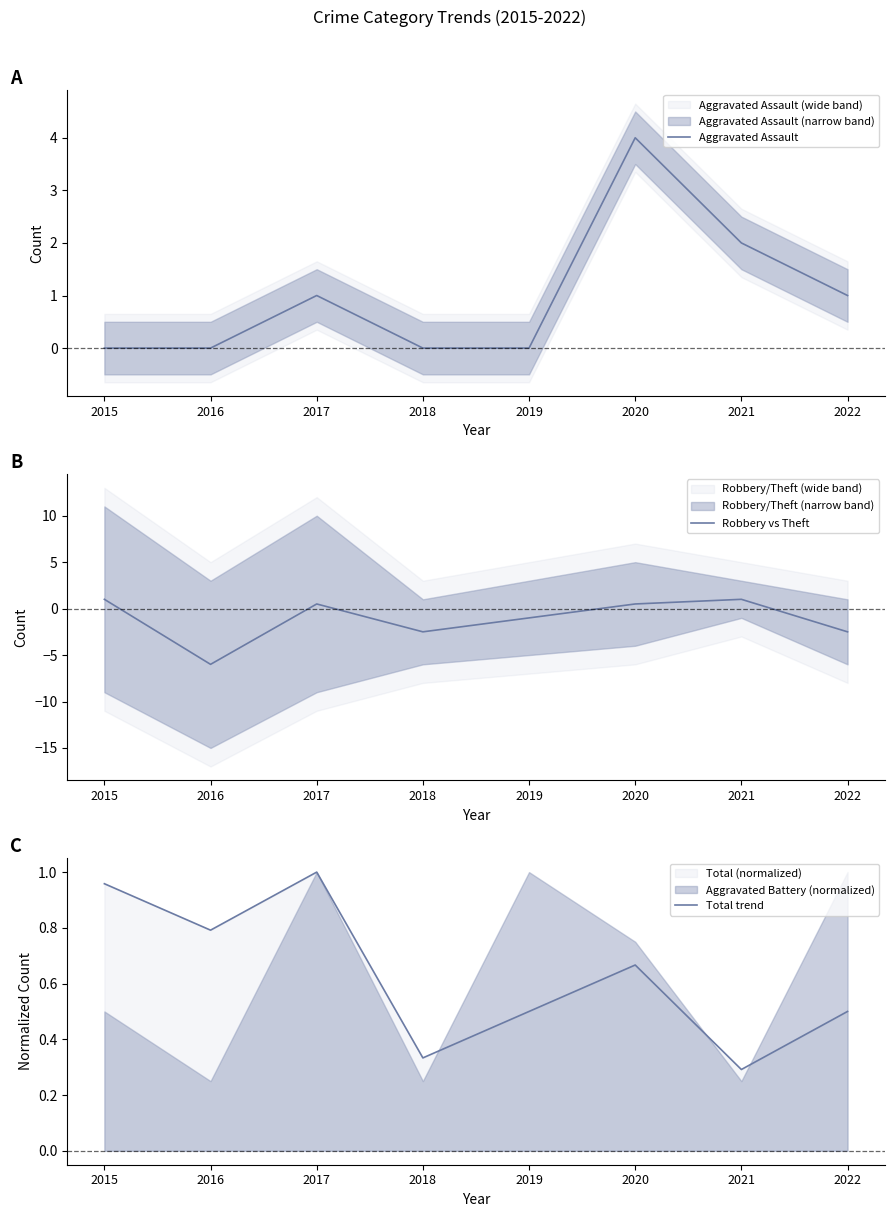

Reading left to right, transcribe all the data shown in this chart.

Aggravated Assault: 0.0	0.0	1.0	0.0	0.0	4.0	2.0	1.0
Robbery vs Theft: 1.0	-6.0	0.5	-2.5	-1.0	0.5	1.0	-2.5
Total trend: 1.0	0.8	1.0	0.3	0.5	0.7	0.3	0.5